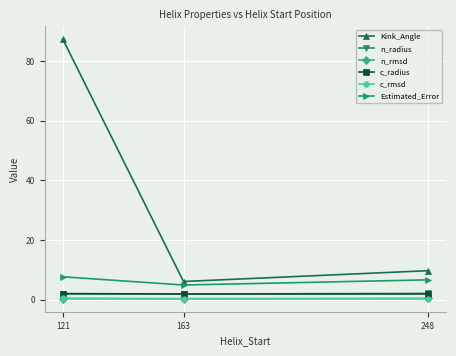

What is the maximum value shown in the chart?

87.3